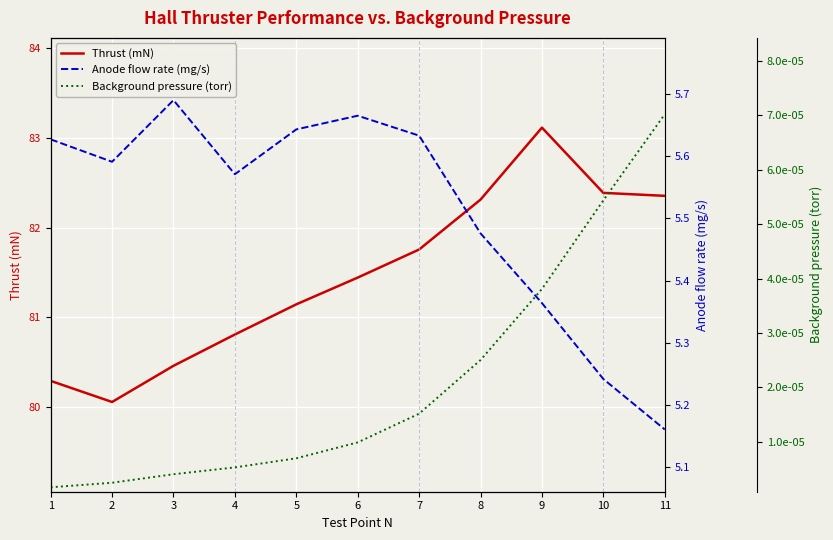

True or false: Thrust (mN) and Background pressure (torr) cross at least once.

False